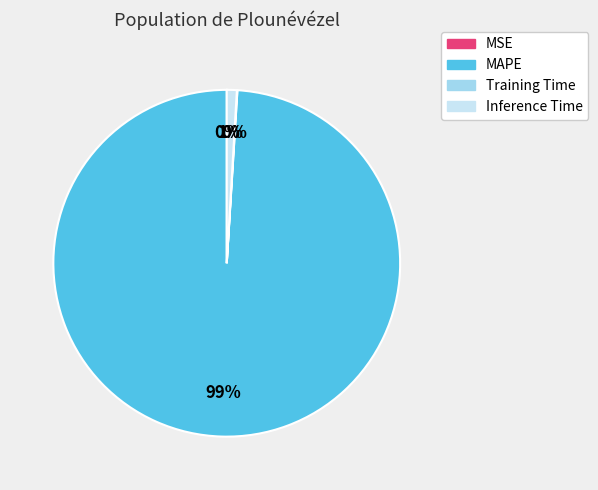

To the nearest percent, what is the difference between the largest and smallest slice percentages?

99%